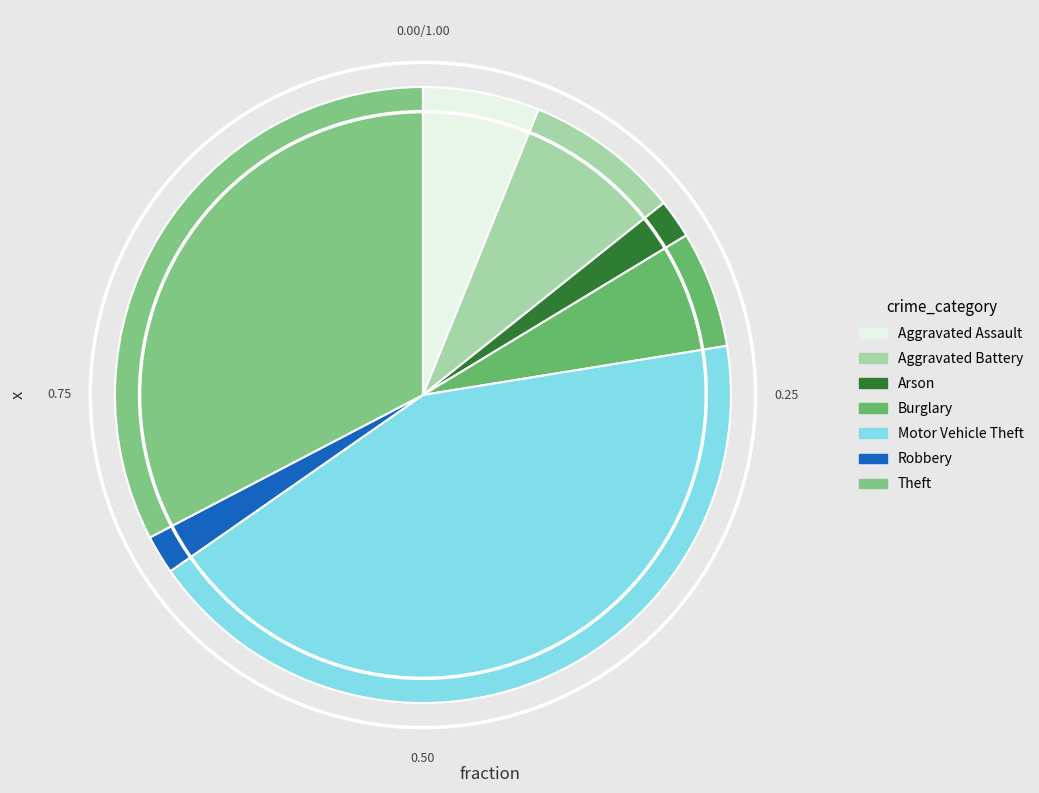

Is there a majority slice in this chart?

No